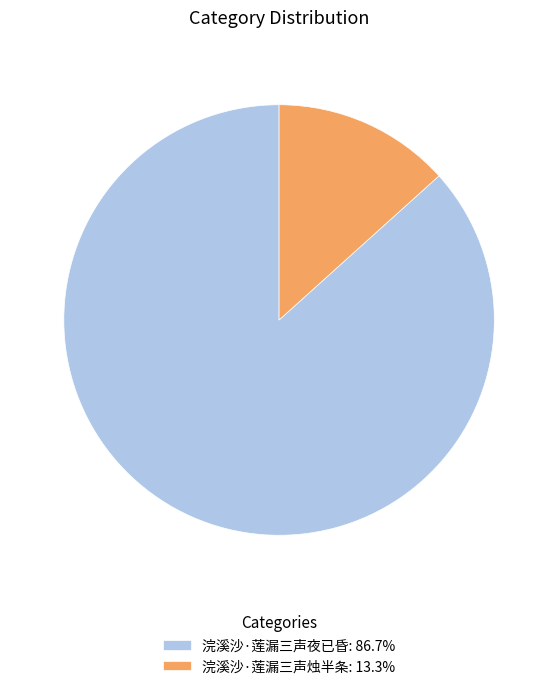

True or false: 浣溪沙·莲漏三声烛半条 accounts for 26% of the total.

False